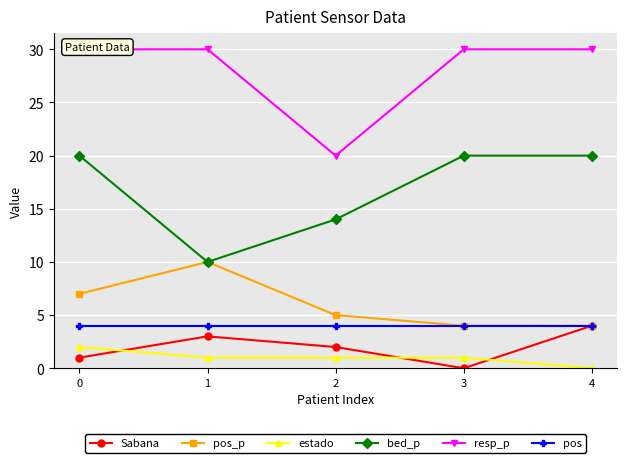

At which category does the chart reach its minimum across all series?

3